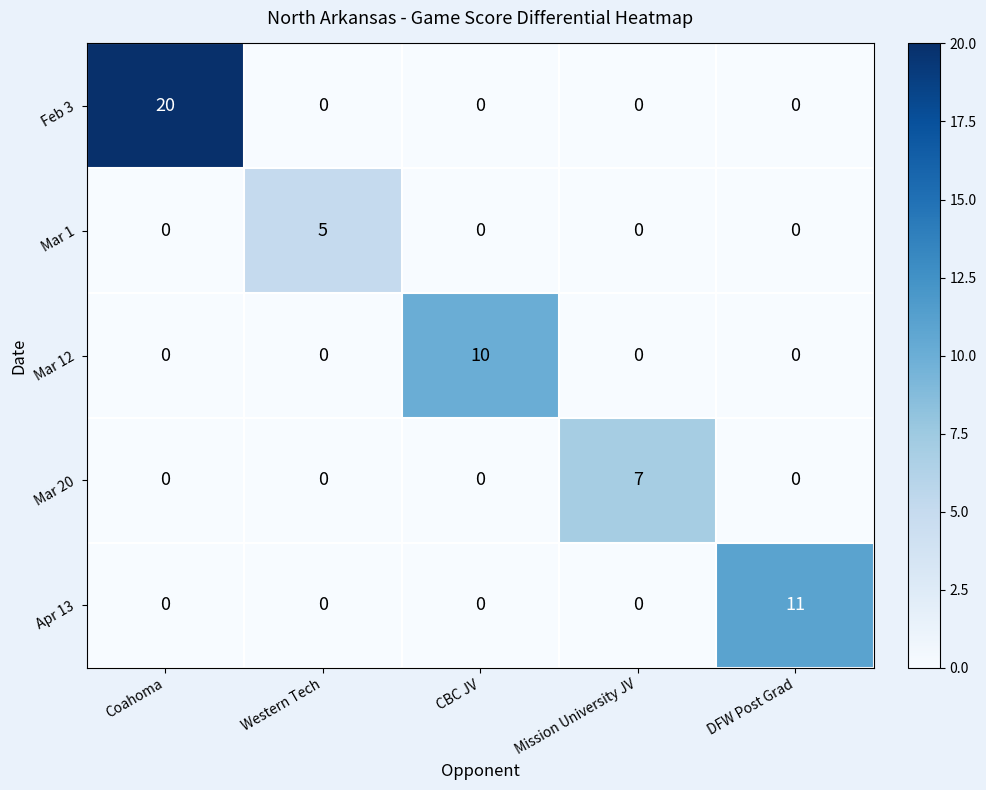

True or false: Mar 12 has a value of 0 at Mission University JV.

True